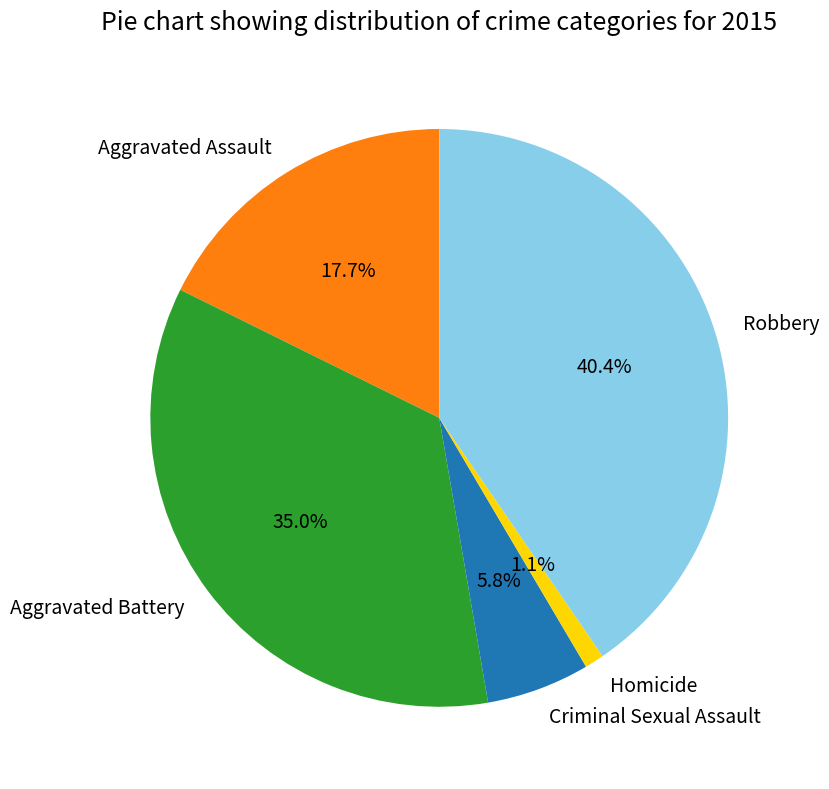

Does Robbery represent more than half of the total?

No